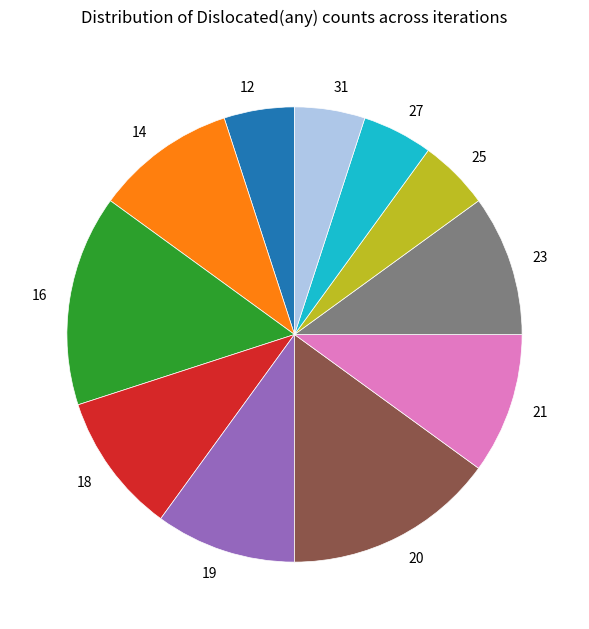

Which has a higher value, 16 or 14?

16